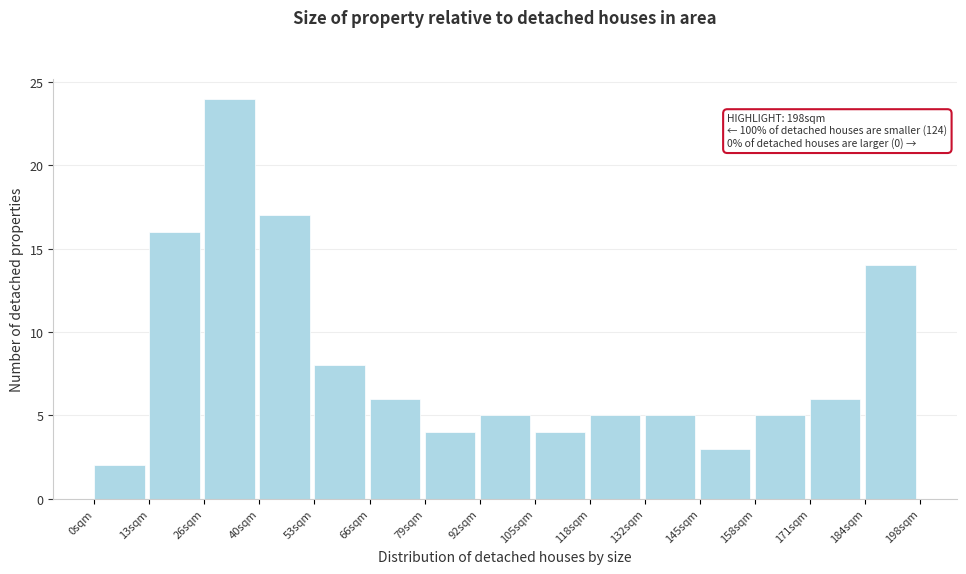

Which range on the x-axis has the tallest bar?

26 to 40